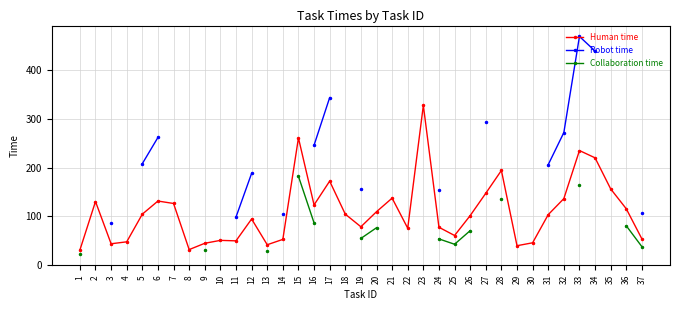

Count the Robot time values in the range 262 to 263.

1